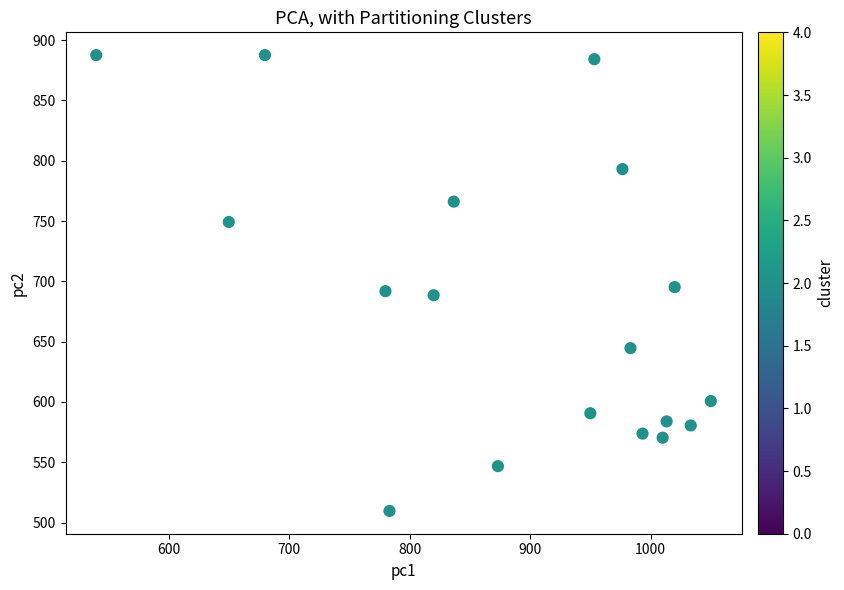

What is the range of Y values (max minus min)?

378.0